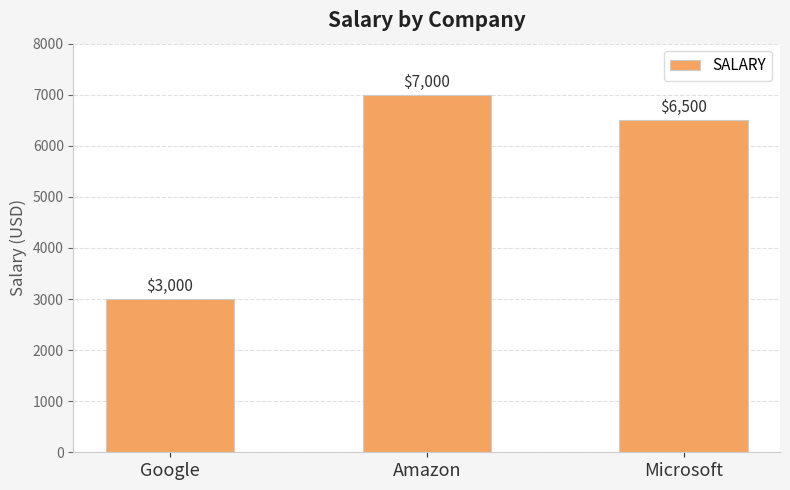

What is the smallest value displayed?

3000